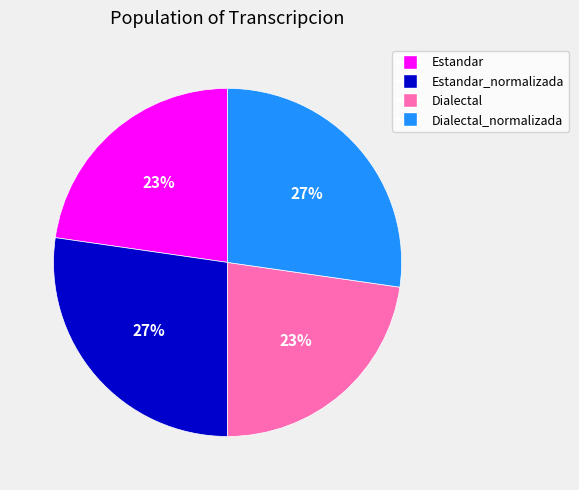

Which has a higher value, Dialectal or Estandar_normalizada?

Estandar_normalizada